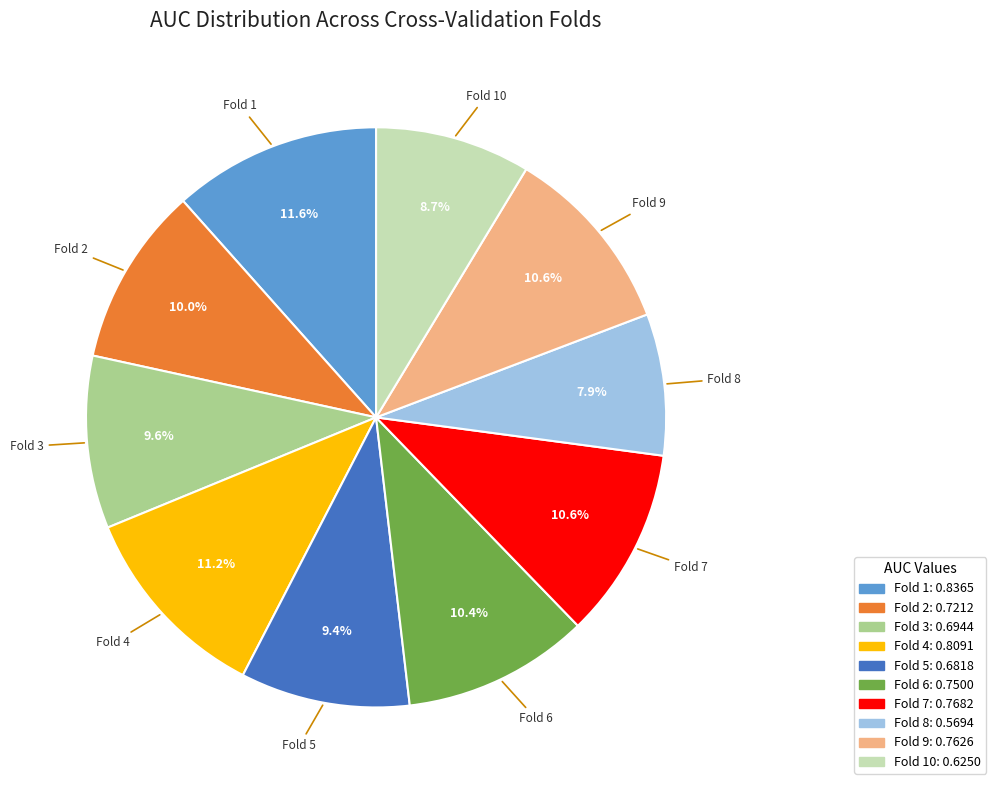

Count the number of slices in the pie.

10